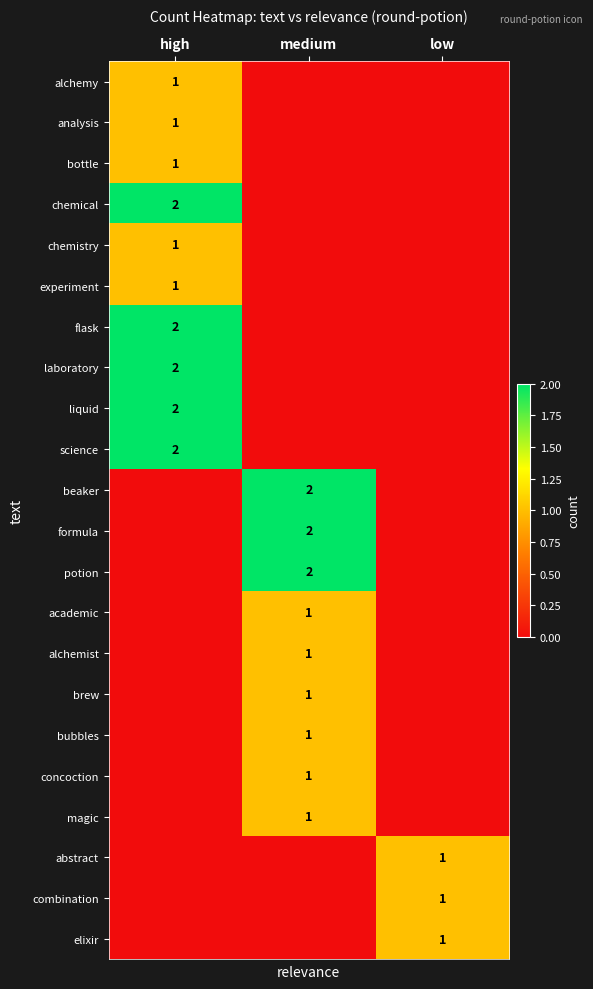

The combination series shows 1 at low. True or false?

True